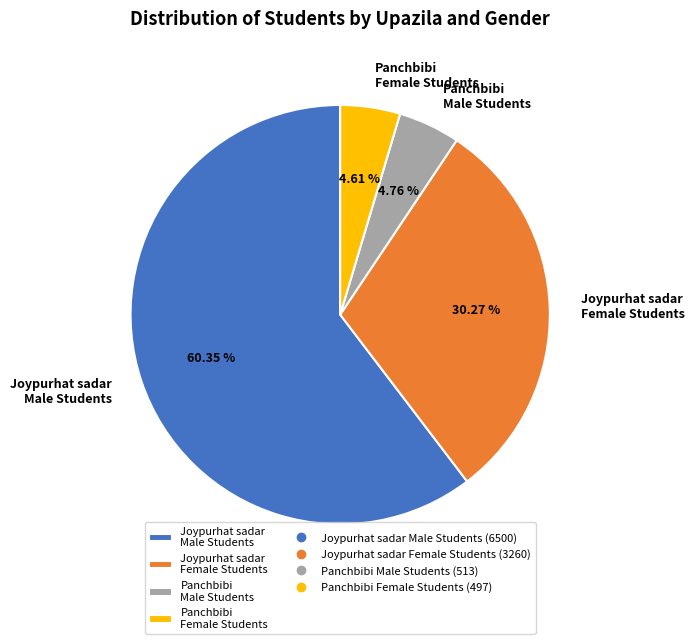

How many segments does this pie chart have?

4